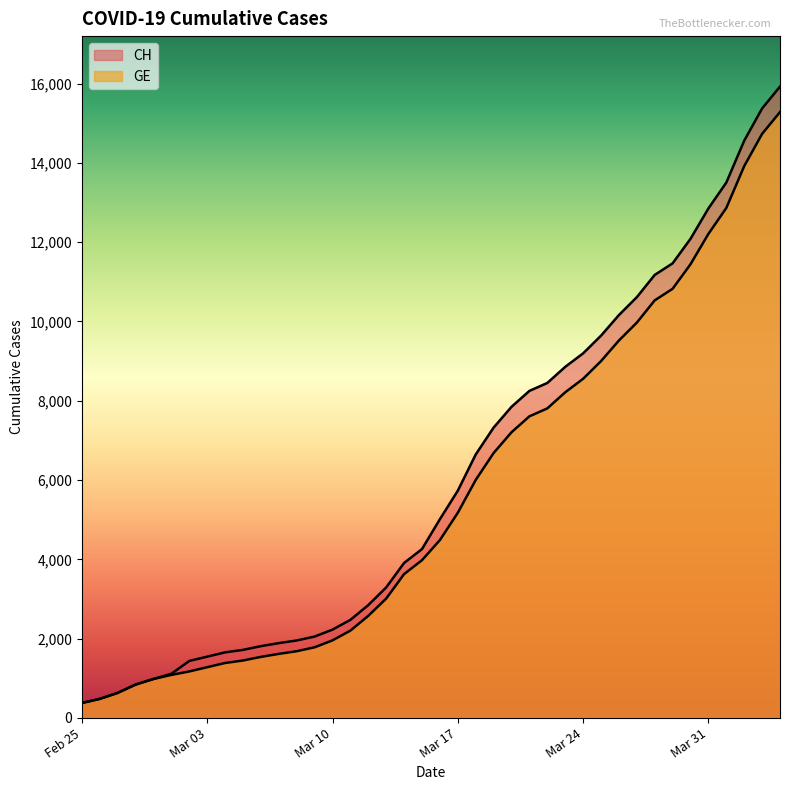

Rank the categories by CH value from lowest to highest.

2020-02-25, 2020-02-26, 2020-02-27, 2020-02-28, 2020-02-29, 2020-03-01, 2020-03-02, 2020-03-03, 2020-03-04, 2020-03-05, 2020-03-06, 2020-03-07, 2020-03-08, 2020-03-09, 2020-03-10, 2020-03-11, 2020-03-12, 2020-03-13, 2020-03-14, 2020-03-15, 2020-03-16, 2020-03-17, 2020-03-18, 2020-03-19, 2020-03-20, 2020-03-21, 2020-03-22, 2020-03-23, 2020-03-24, 2020-03-25, 2020-03-26, 2020-03-27, 2020-03-28, 2020-03-29, 2020-03-30, 2020-03-31, 2020-04-01, 2020-04-02, 2020-04-03, 2020-04-04